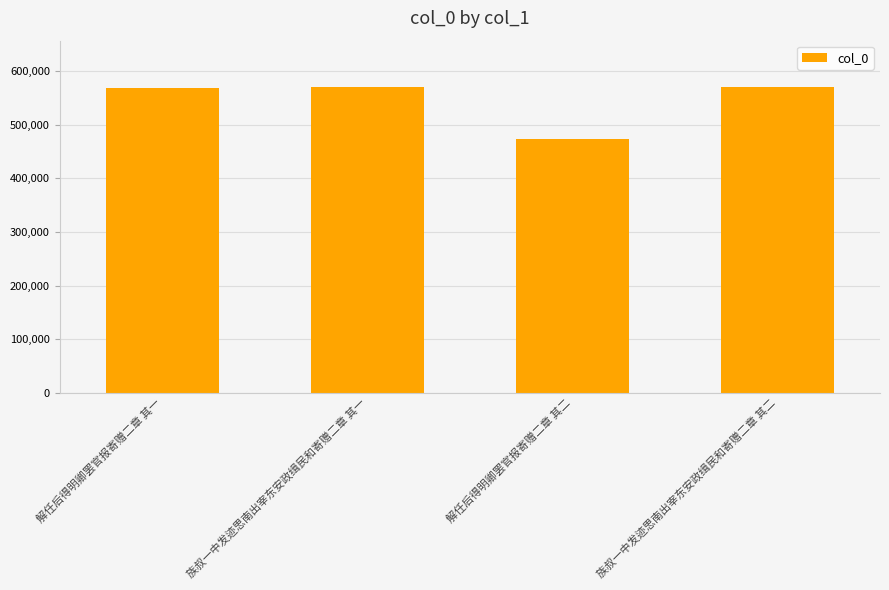

Count the number of categories in the chart.

4